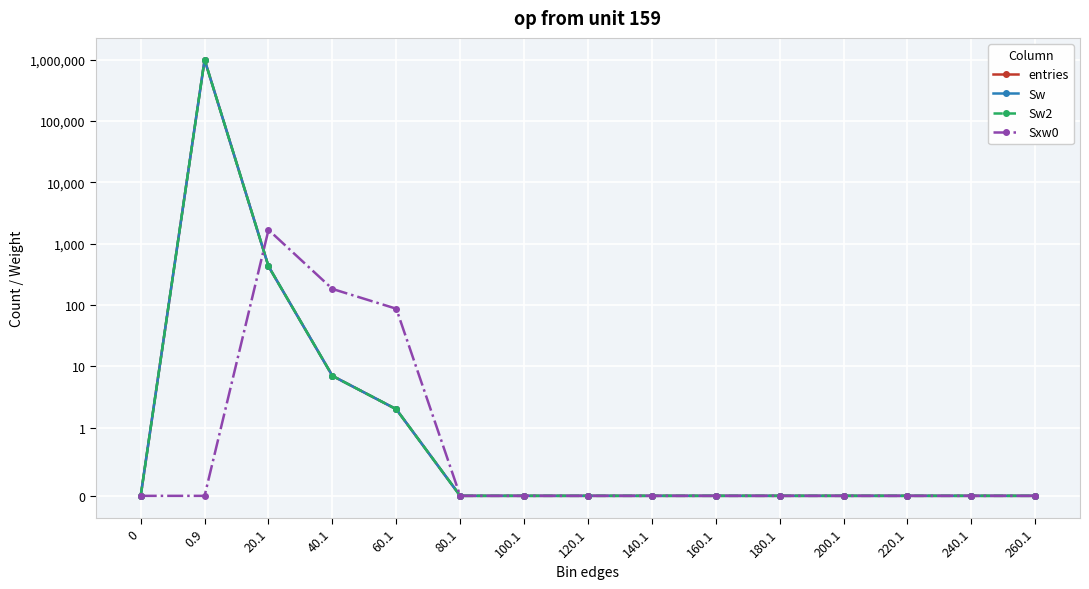

What is the average value of the Sxw0 series?

130